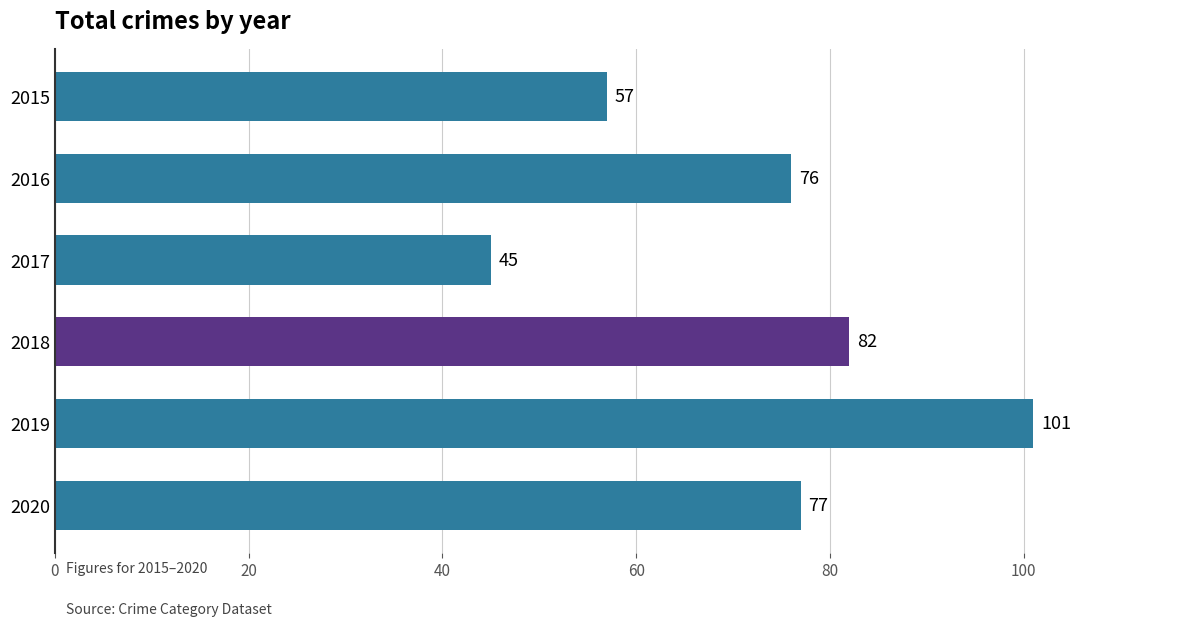

How many series are shown in this chart?

1